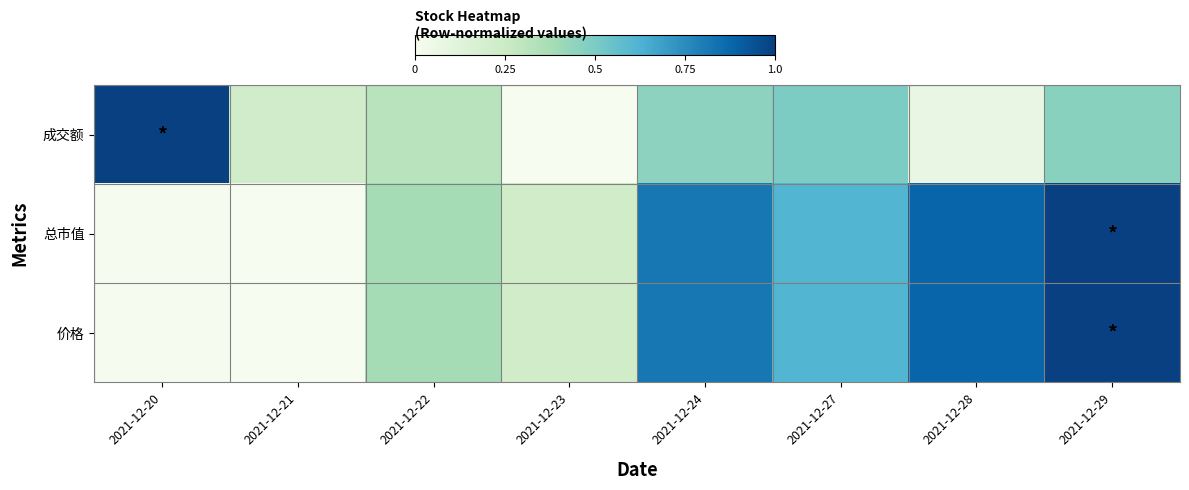

Which series has the largest total across all categories?

价格